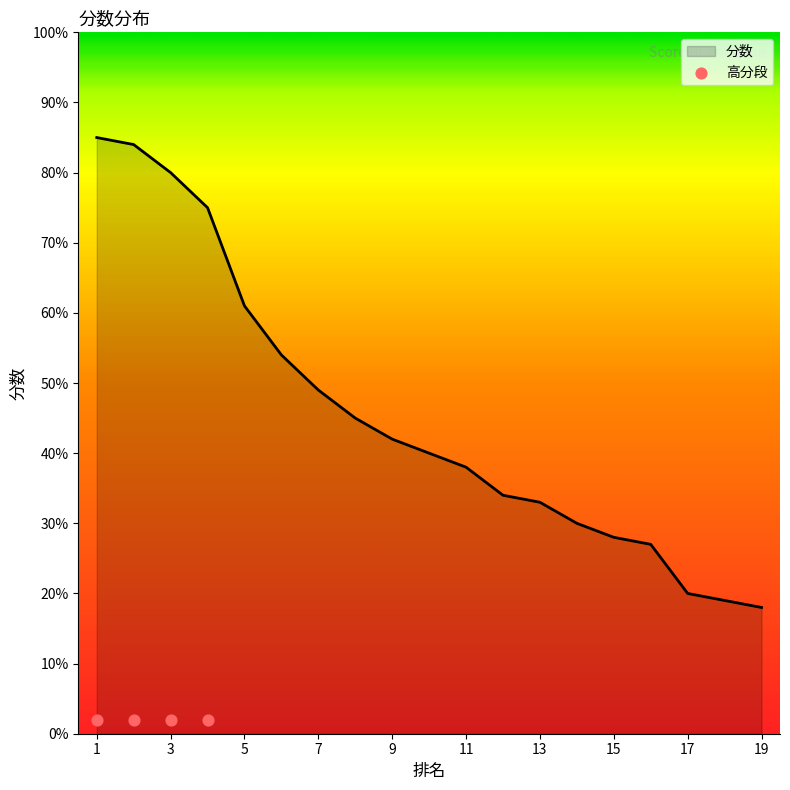

Which has a higher value, 13 or 17?

13